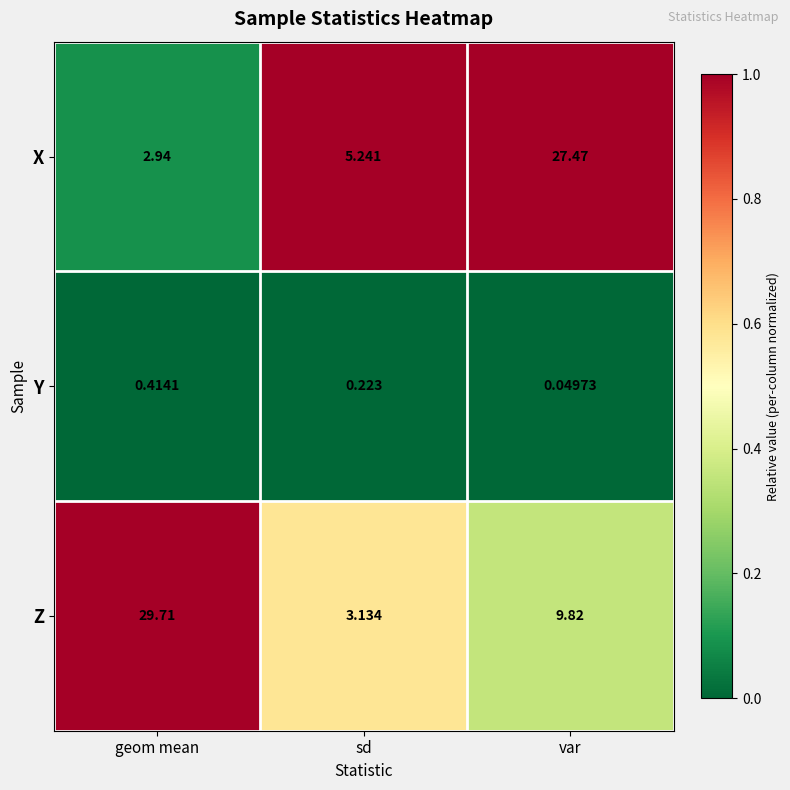

What is the spread (max minus min) of values at sd?

5.0